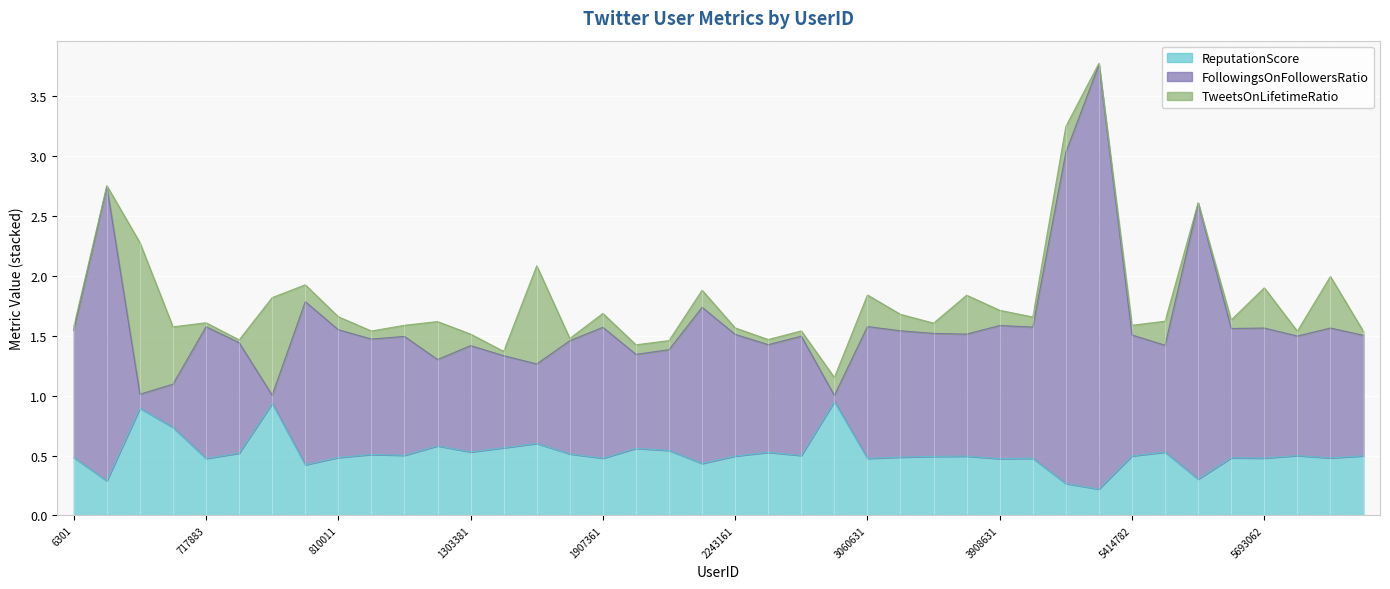

At which label is ReputationScore closest to 0?

5169871